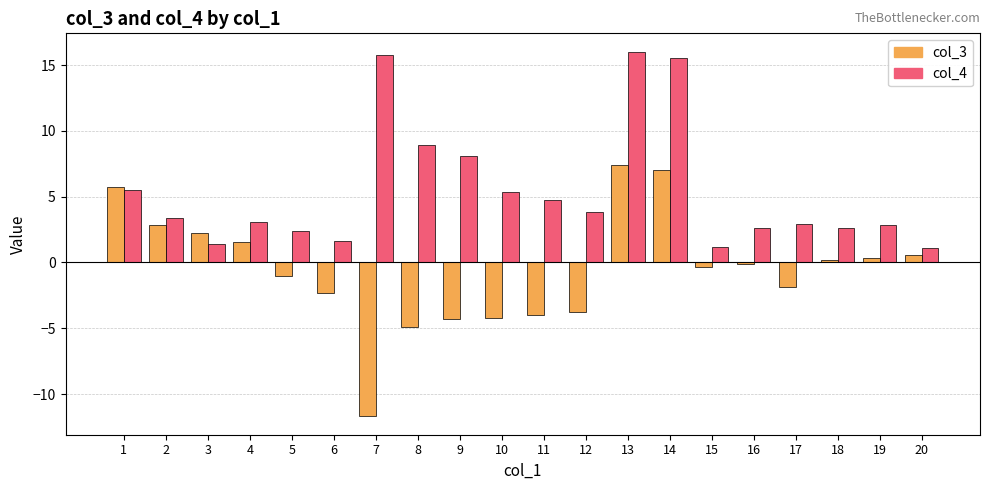

How many groups of bars are there?

20